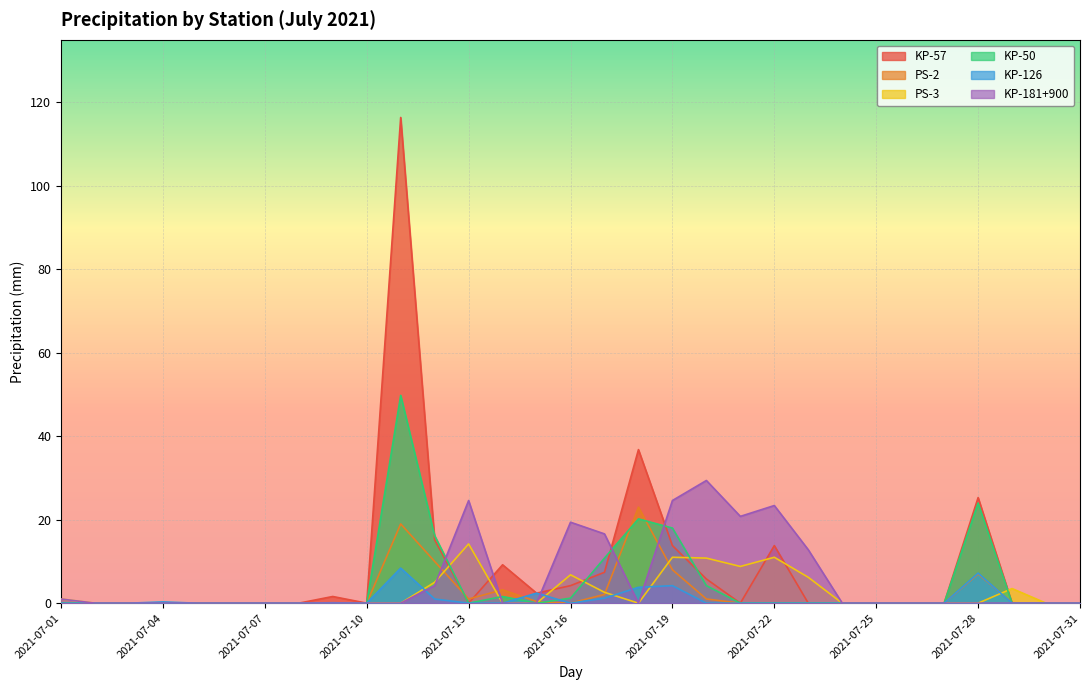

How many series are shown in this chart?

6